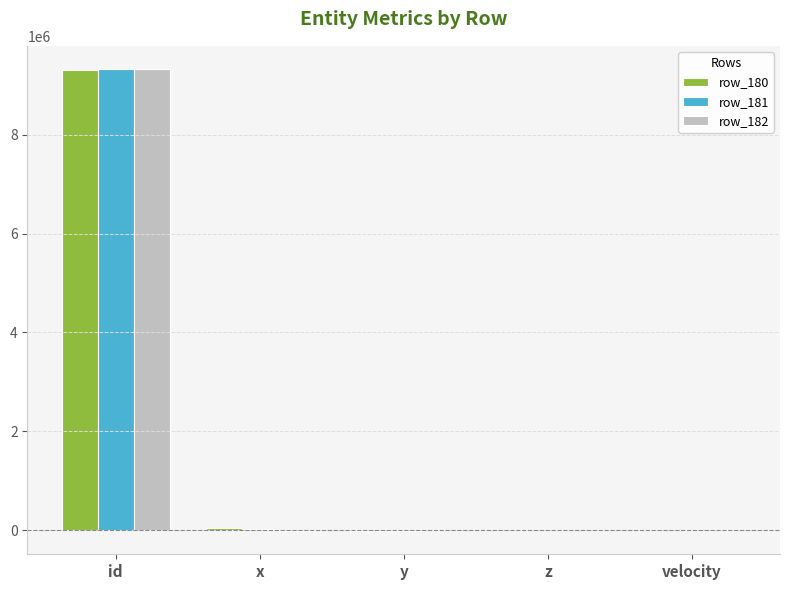

Does the chart contain stacked bars?

No